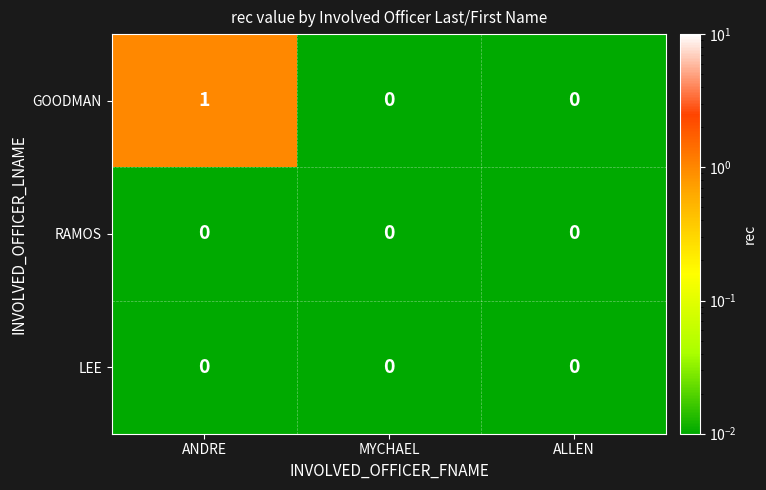

Which series has the largest total across all categories?

GOODMAN